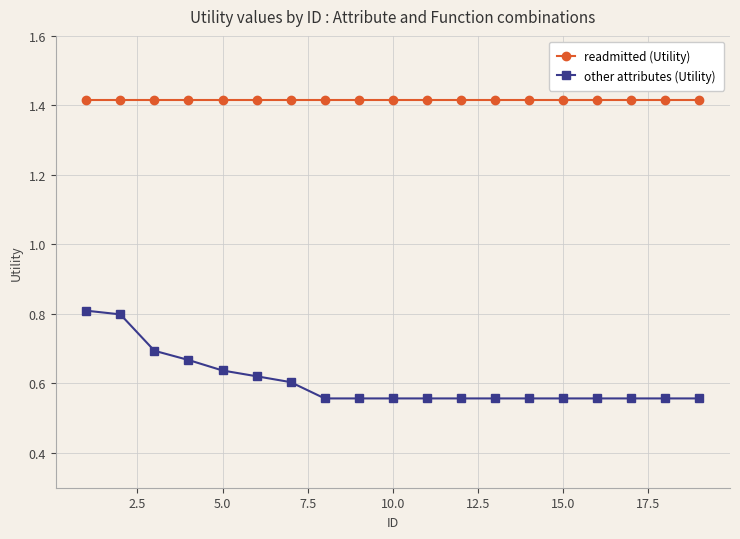

Which series has the widest spread of values?

other attributes (Utility)